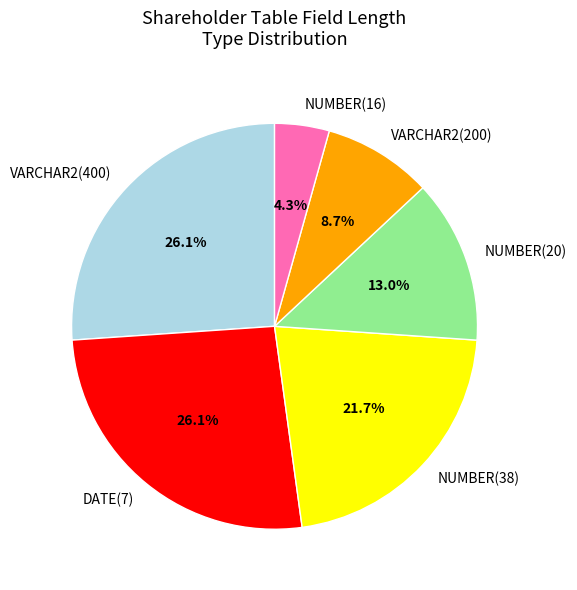

Count the number of slices in the pie.

6